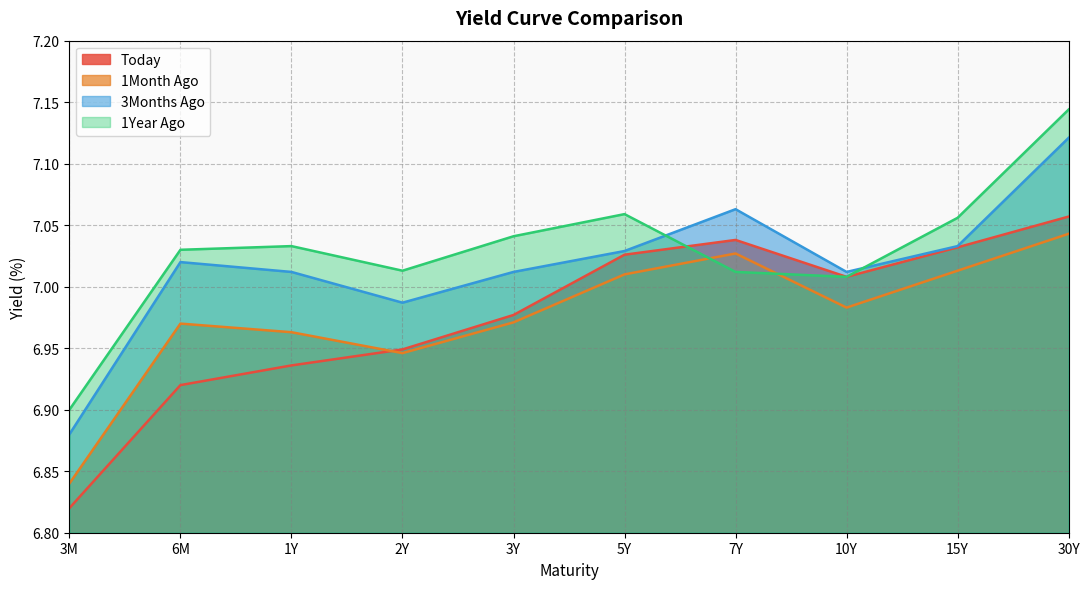

Which category has the highest value in the 1Year Ago series?

30Y